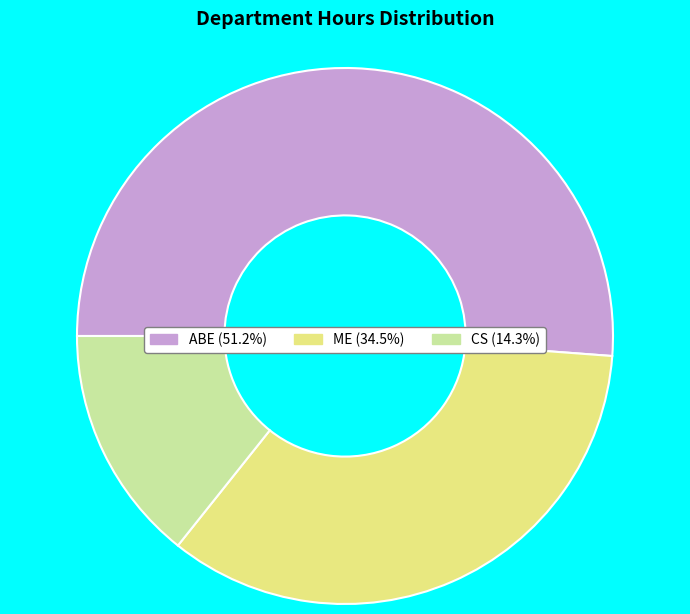

Is there any slice that represents more than half of the pie?

Yes